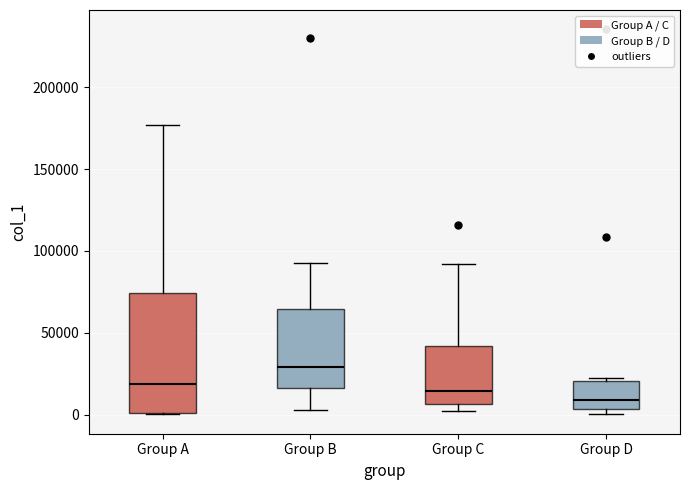

Reading left to right, transcribe this box plot: for each box, give where its median line is, the range the box spans, and where its two whiskers end, as read against the y-axis. The values are not printed on the chart, so give them approximately, as read against the axis.

Group A: median 20000, box 0 to 75000, whiskers 0 to 175000
Group B: median 30000, box 15000 to 65000, whiskers 5000 to 90000
Group C: median 15000, box 5000 to 40000, whiskers 0 to 90000
Group D: median 10000, box 5000 to 20000, whiskers 0 to 20000 (just above the box's upper edge)